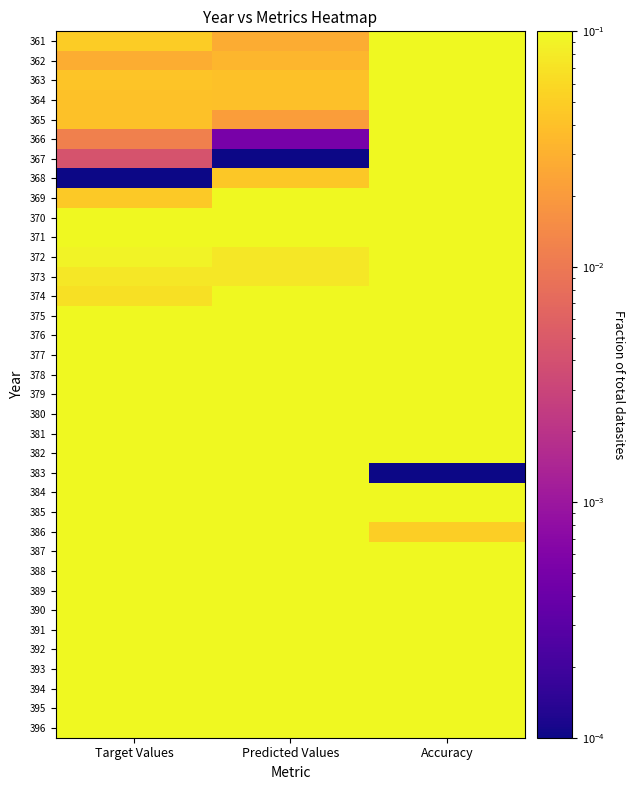

Rank the series by their maximum value, from lowest to highest.

369, 376, 375, 374, 378, 388, 379, 393, 389, 368, 380, 384, 395, 390, 371, 394, 377, 387, 385, 381, 386, 396, 361, 372, 392, 365, 362, 367, 366, 391, 364, 363, 370, 382, 383, 373